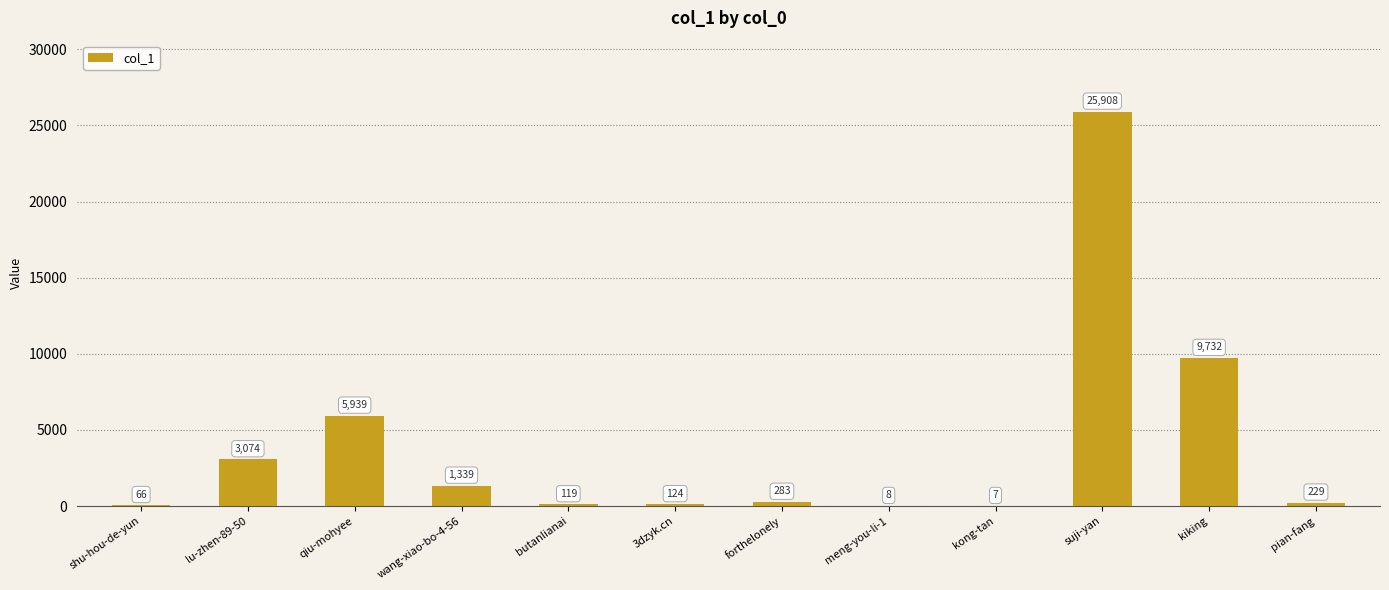

How many data points does each series have?

12